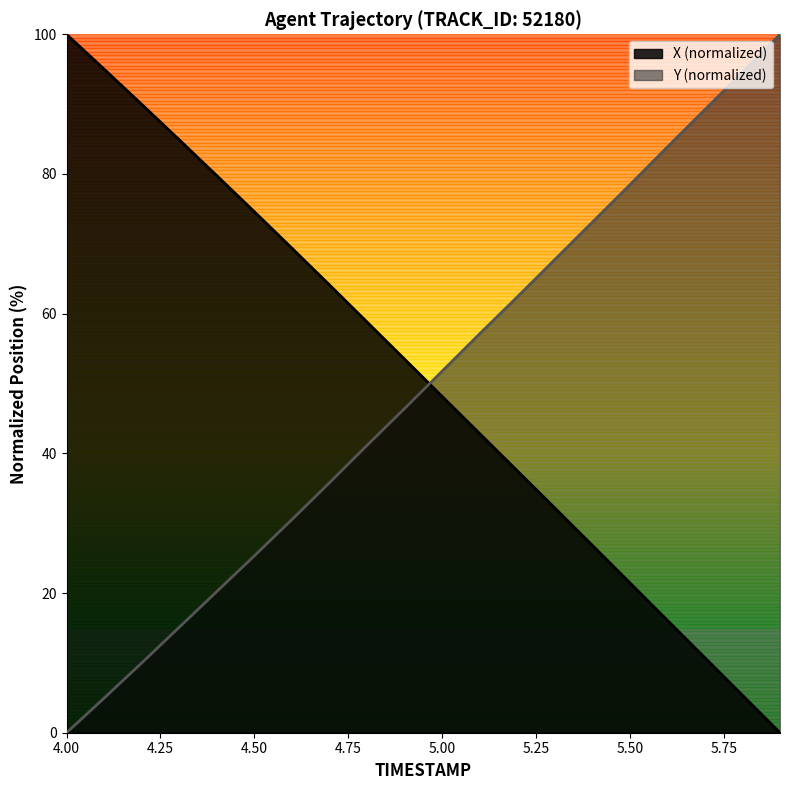

How many positive values does the X series have?

19